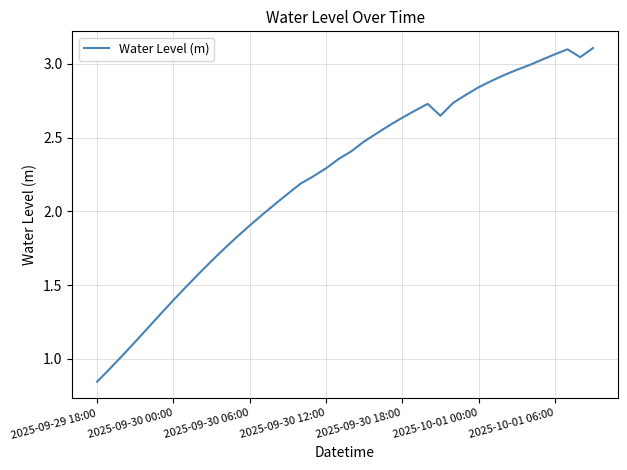

What is the difference between the maximum and minimum values?

2.3